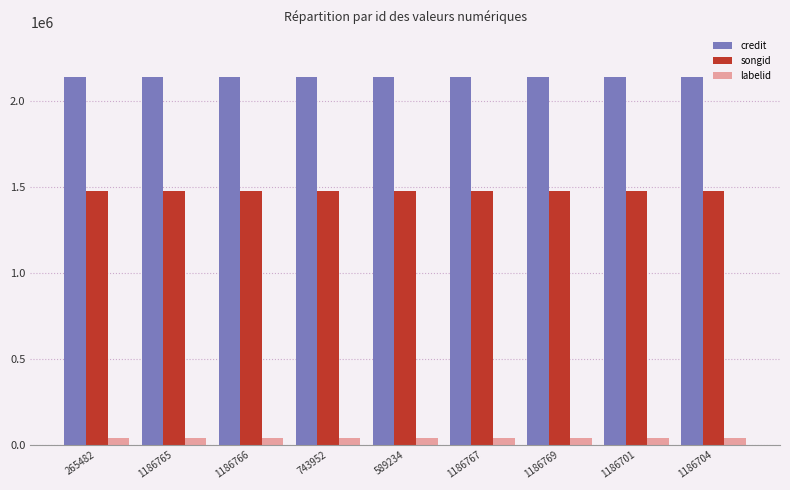

How many series are shown in this chart?

3